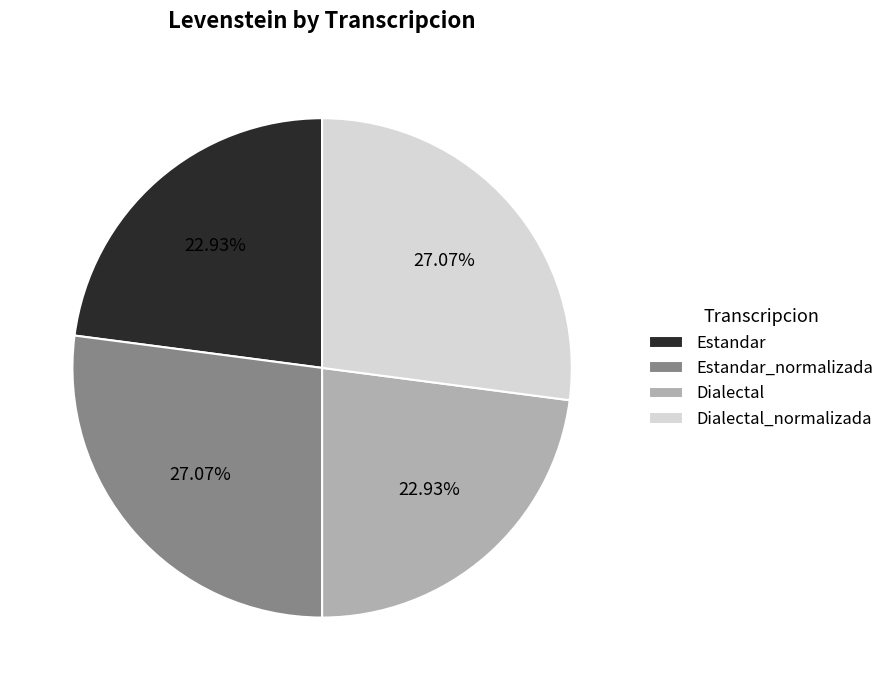

Approximately how many times larger is the value at Dialectal compared to Estandar?

1.0